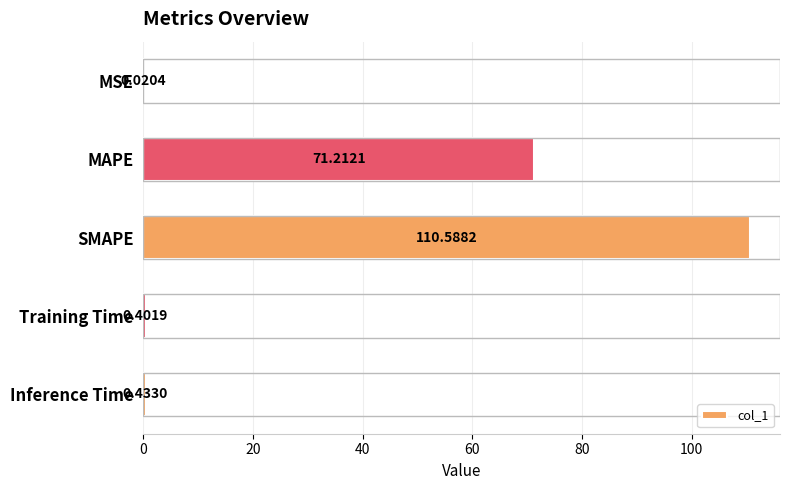

At which label is the value closest to 55?

MAPE